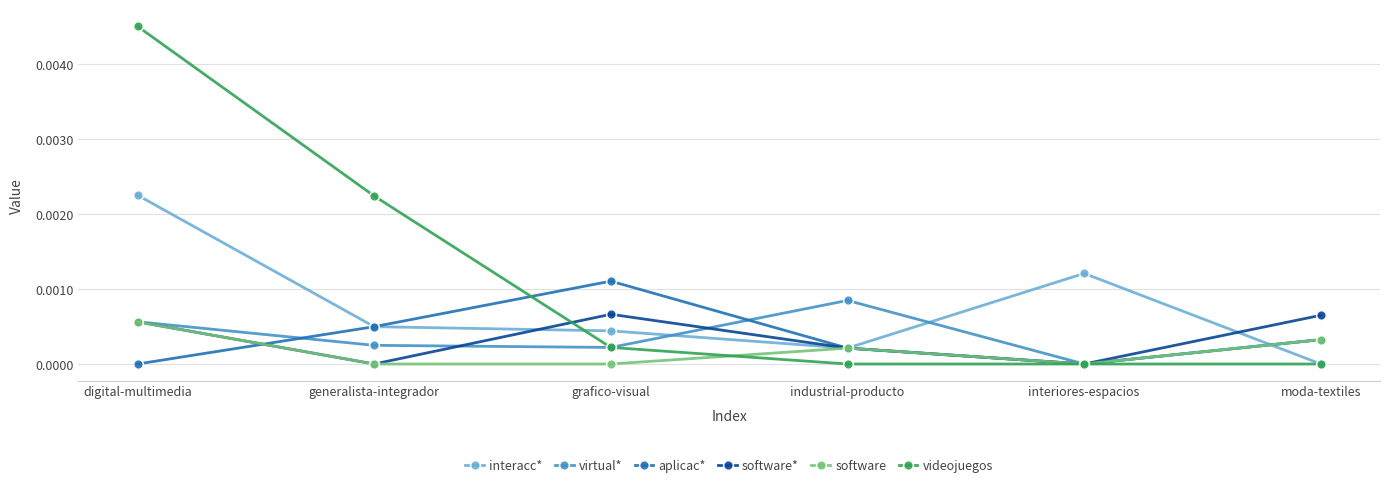

Which series changed the most between digital-multimedia and generalista-integrador?

videojuegos